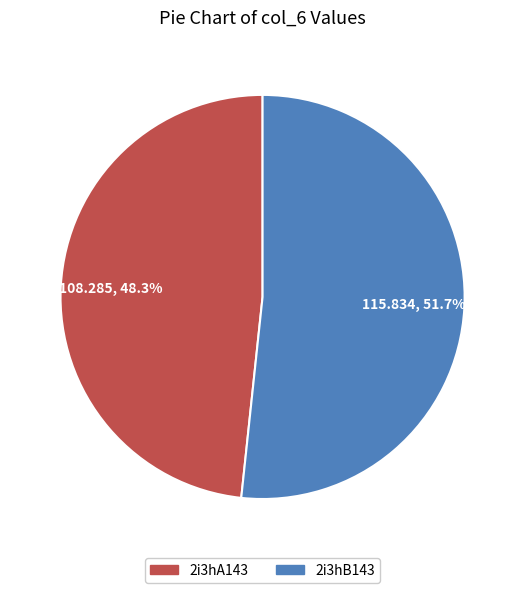

Is there a majority slice in this chart?

Yes